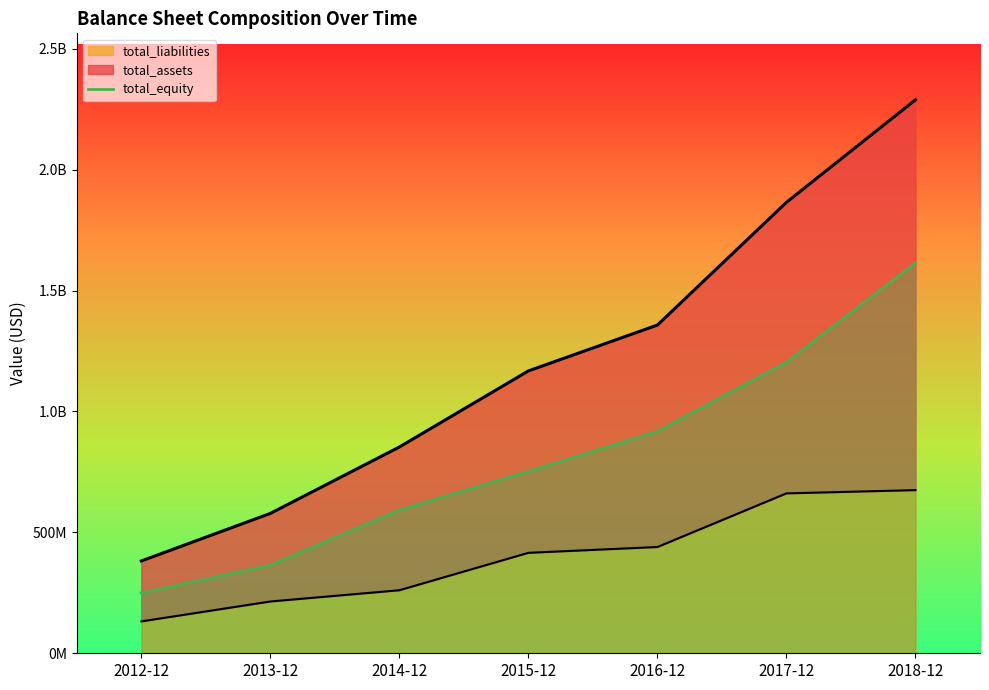

What is the smallest value displayed?

249963900.7